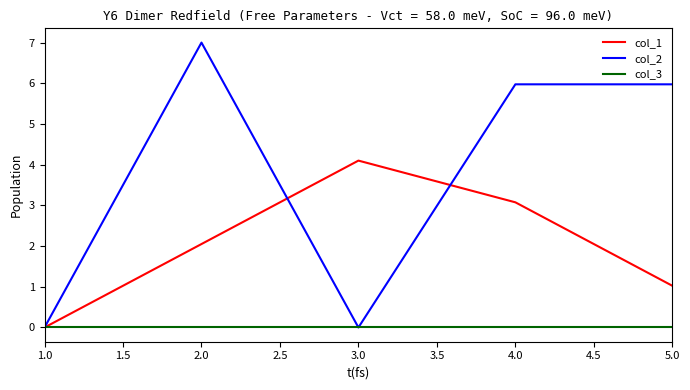

List the series in order of their peak value, highest first.

col_2, col_1, col_3